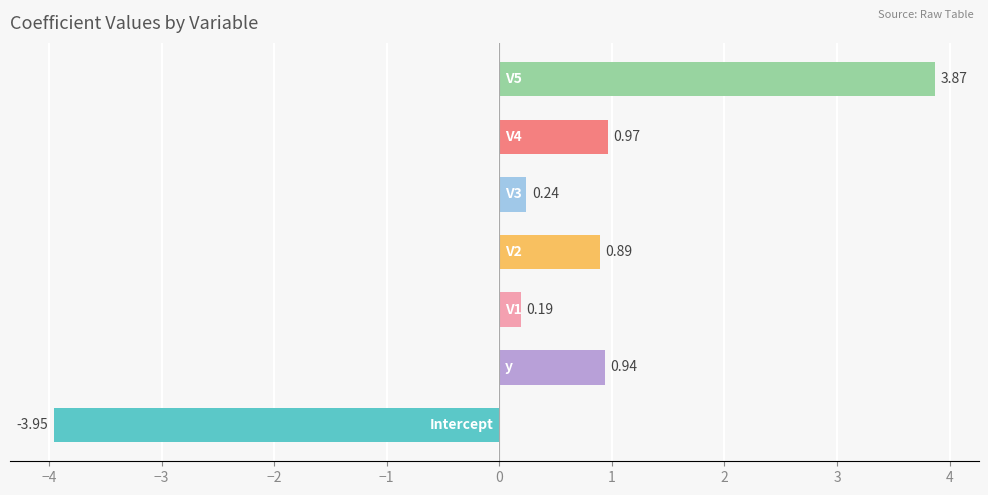

What is the difference between the second highest and minimum values?

4.9